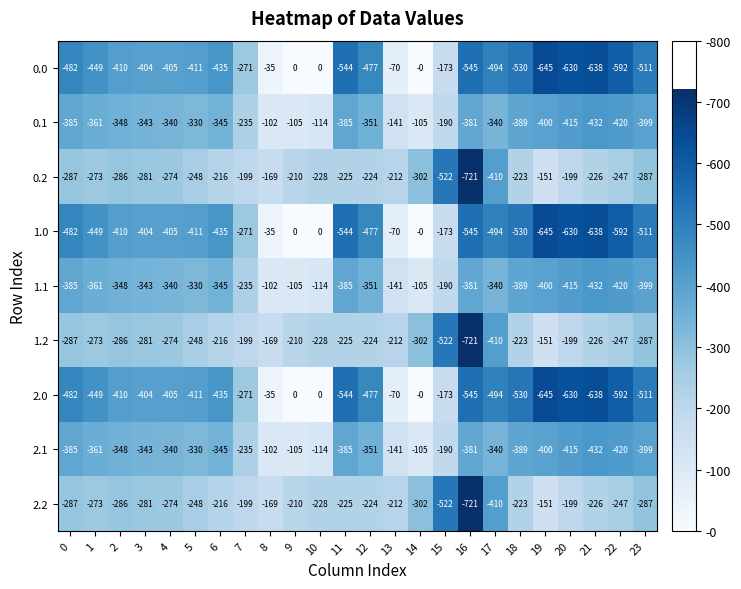

What is the sum of all 1.2 values?

-6620